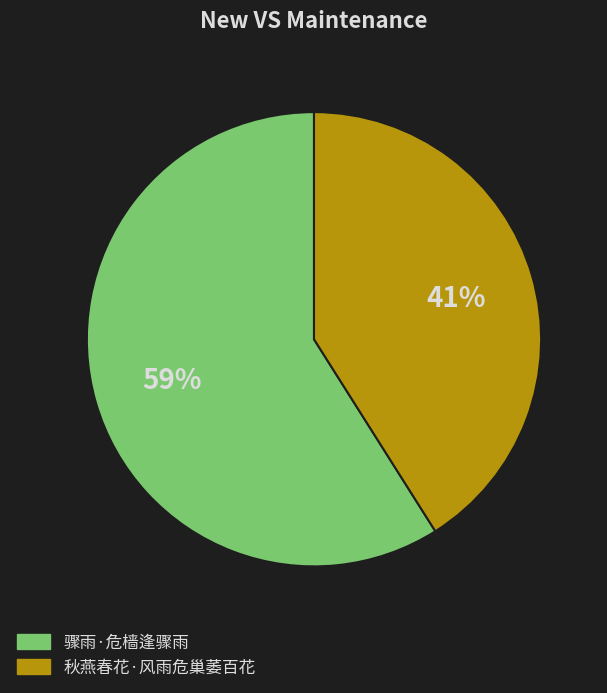

To the nearest percent, what is the difference between the largest and smallest slice percentages?

18%